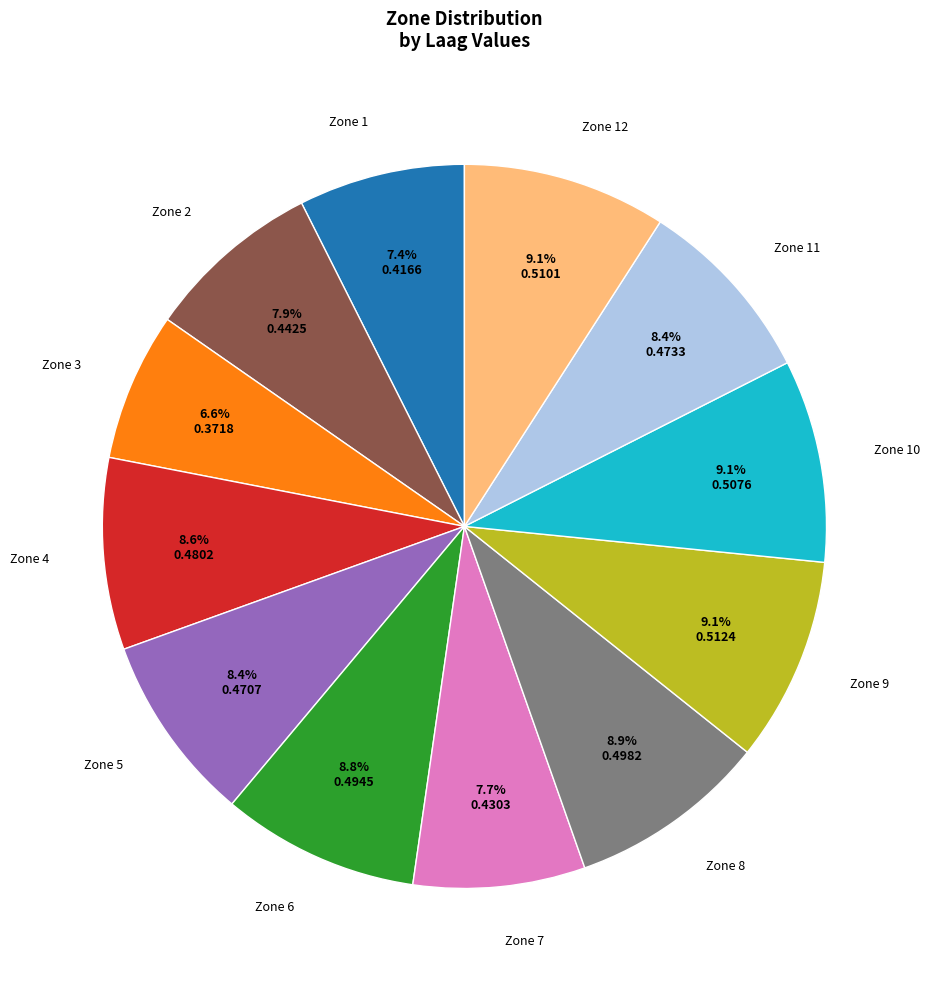

To the nearest percent, what is the average slice percentage?

8%